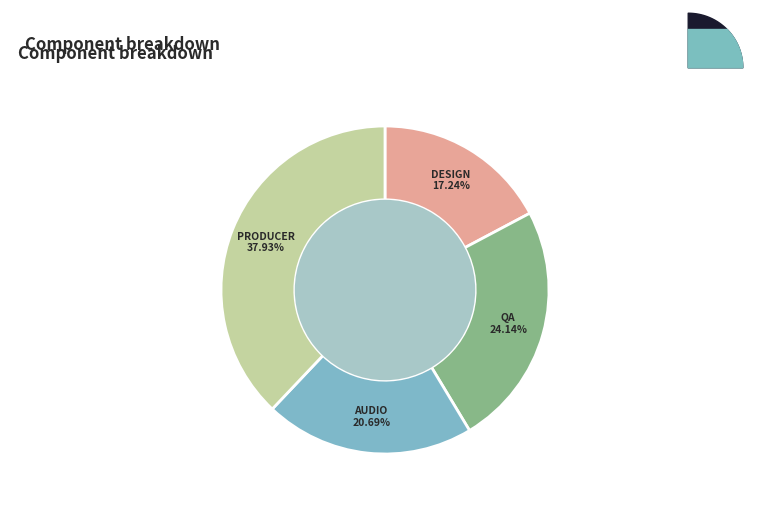

What percentage is NOT represented by 204 - Producer?

62.1%